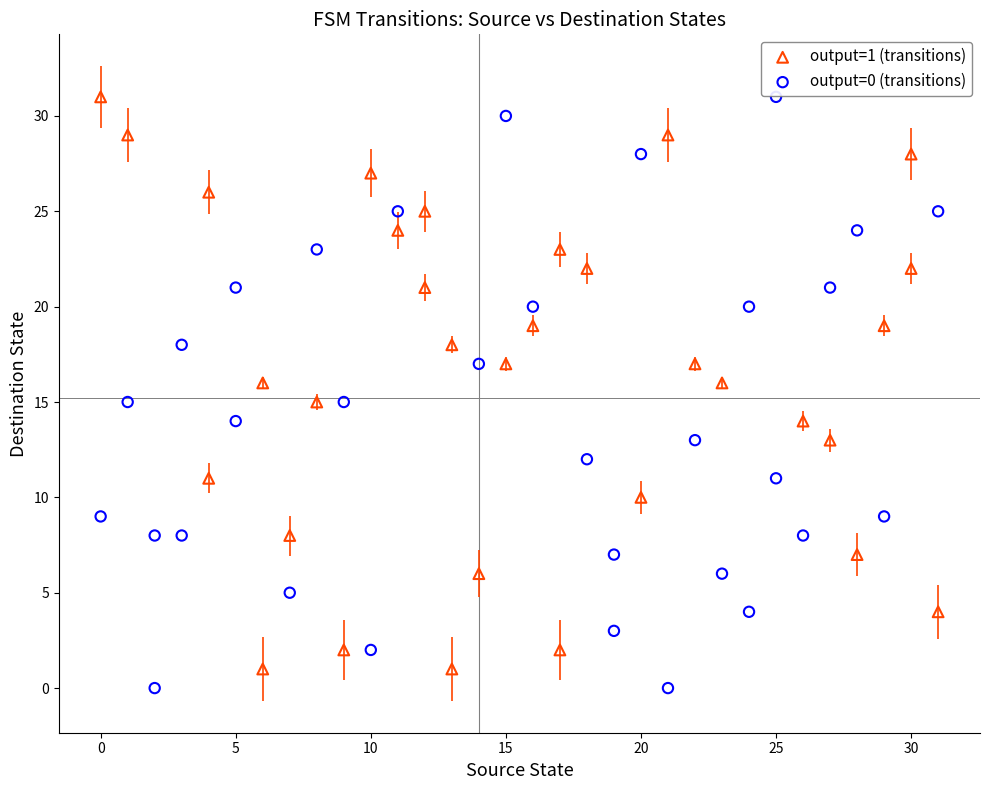

What are all the series names shown in the legend?

output=1 (transitions), output=0 (transitions)